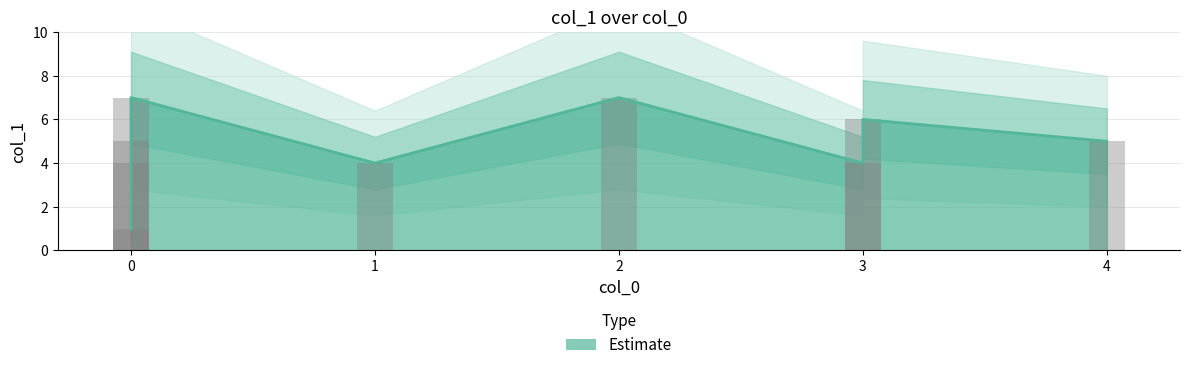

Reading right to left, extract all data points from this chart.

6	1	5	7	4	5	4	4	7